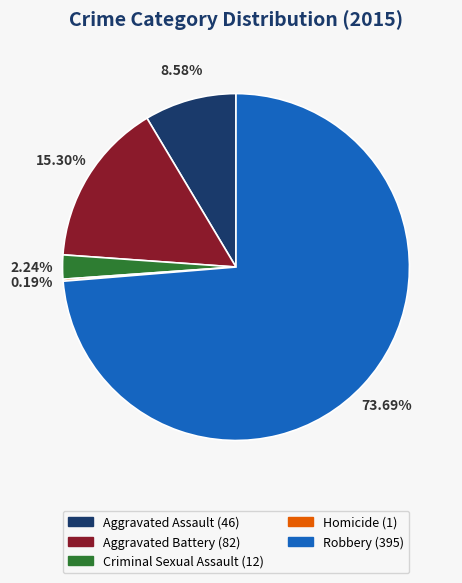

To the nearest percent, what percentage of the pie is Aggravated Battery?

15%